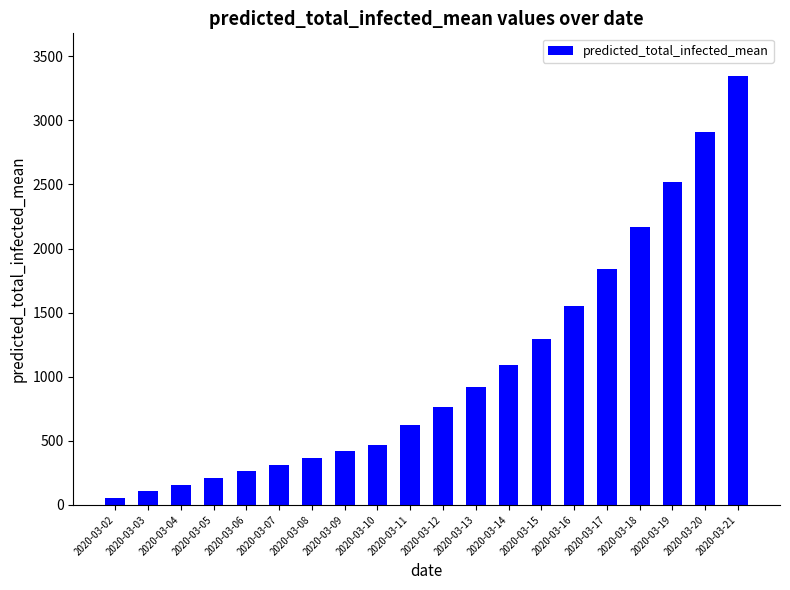

Is it true that the value at 2020-03-11 is 620?

True